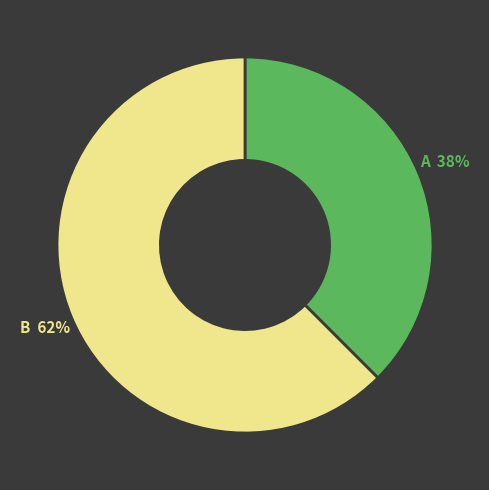

To the nearest percent, what is the average slice percentage?

50%